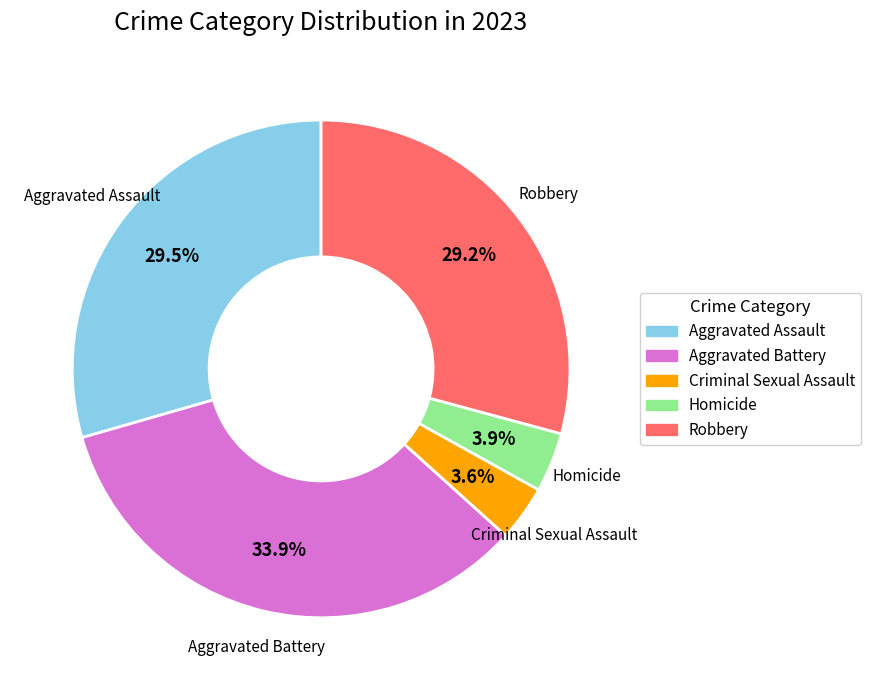

True or false: Aggravated Assault accounts for 21% of the total.

False